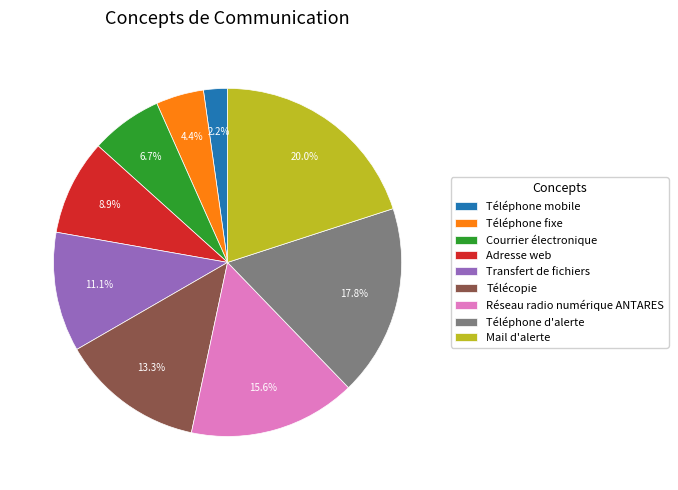

The Réseau radio numérique ANTARES slice represents 16% of the pie. True or false?

True